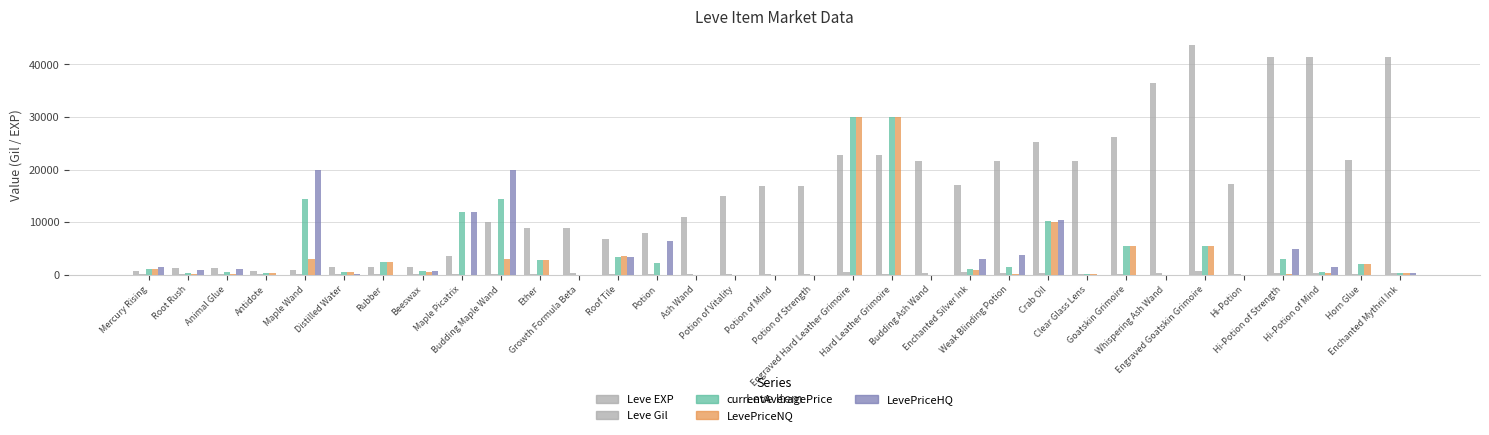

Count the number of categories in the chart.

33